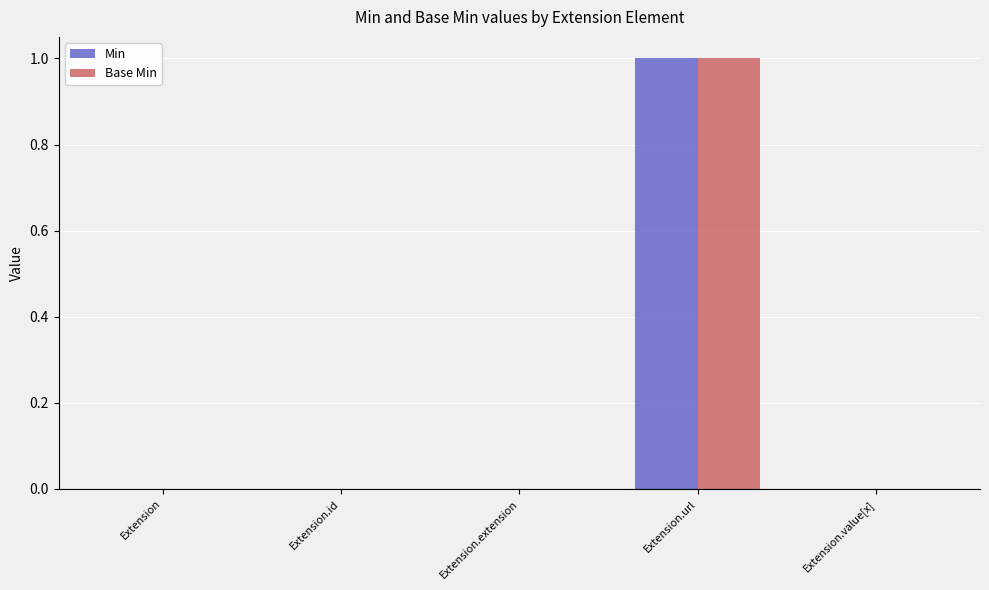

Which category has the highest value in the Base Min series?

Extension.url